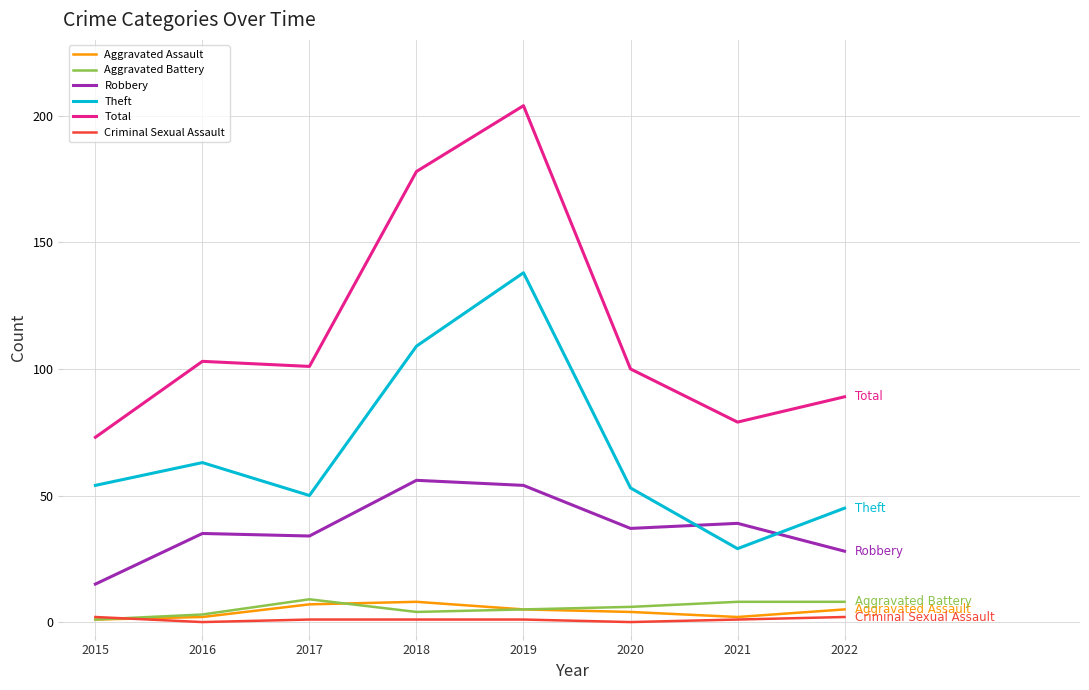

In Theft, how many points are lower than both neighbors (excluding endpoints)?

2